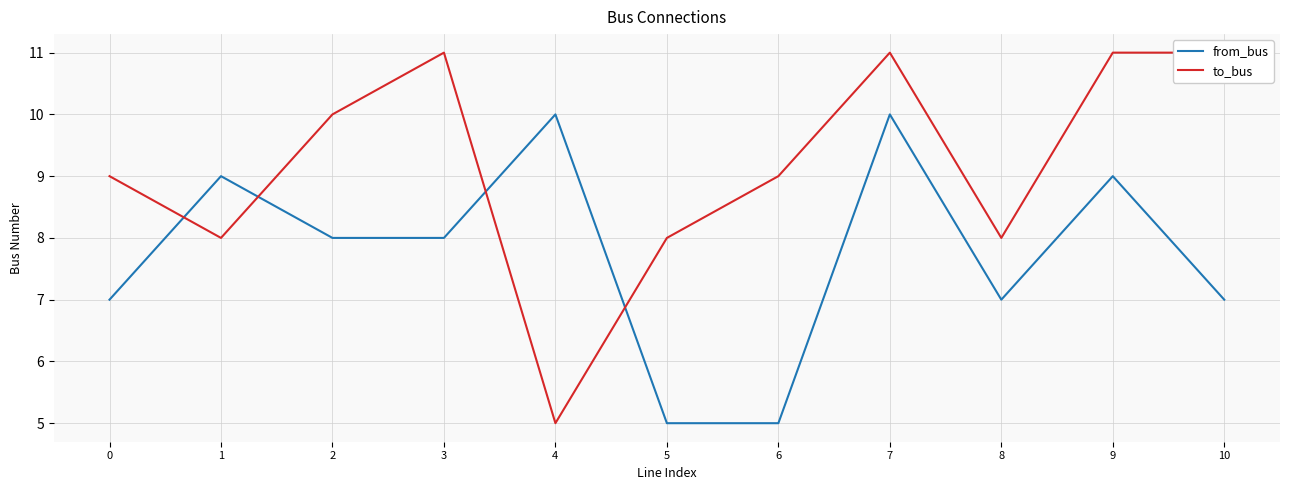

True or false: to_bus has a value of 11 at 9.

True